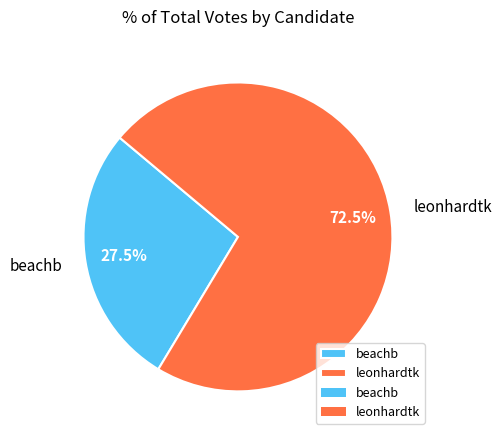

Which has a higher value, leonhardtk or beachb?

leonhardtk